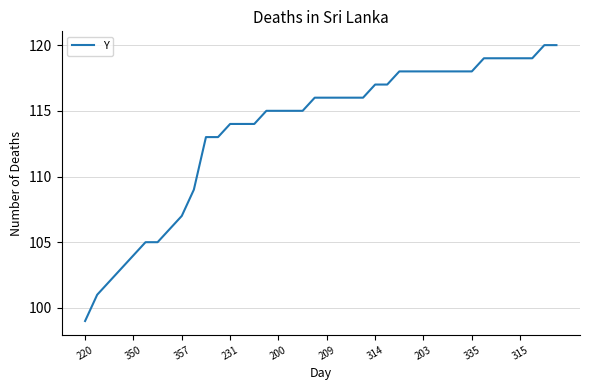

What is the difference between the maximum and minimum values?

21